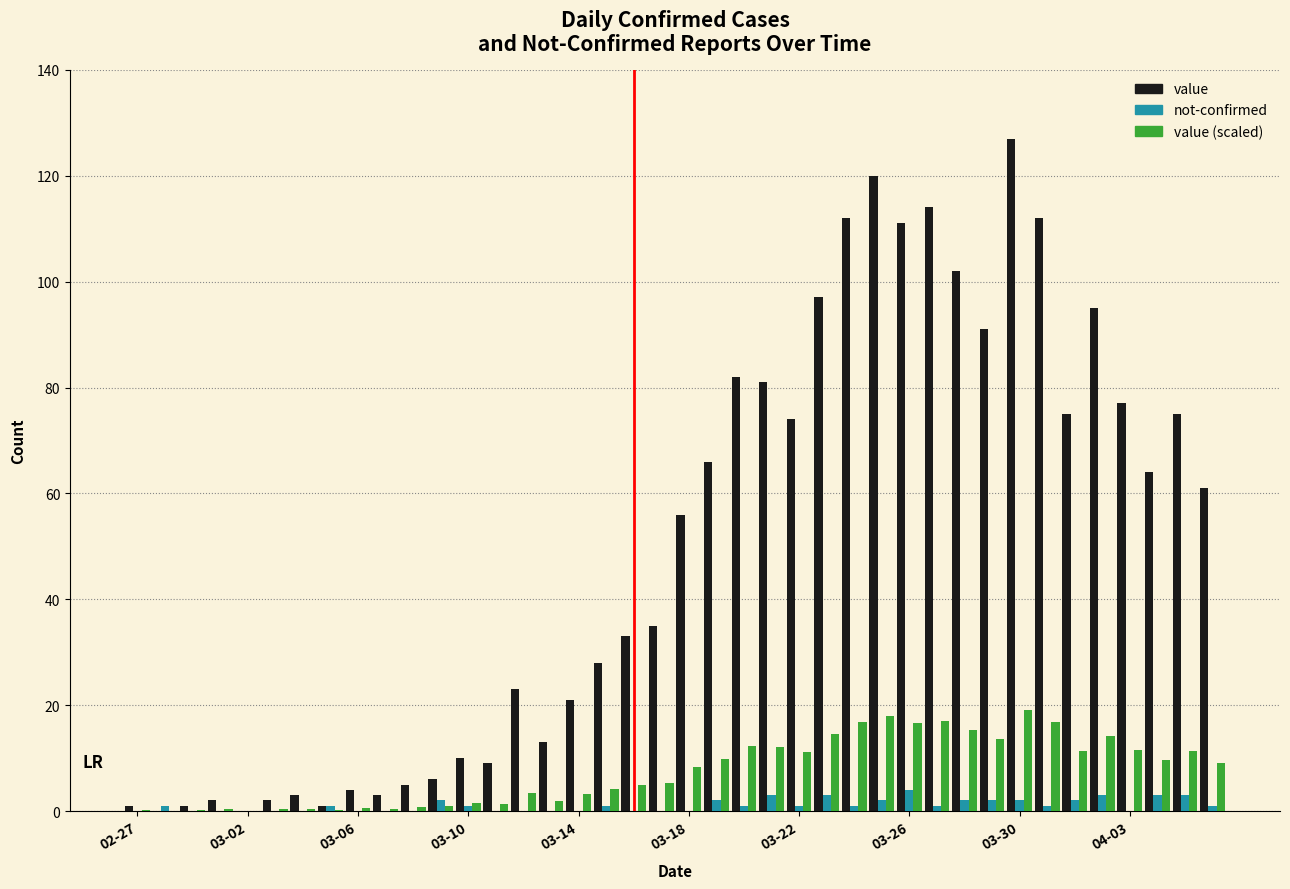

What is the highest value of the value (scaled) series?

19.1